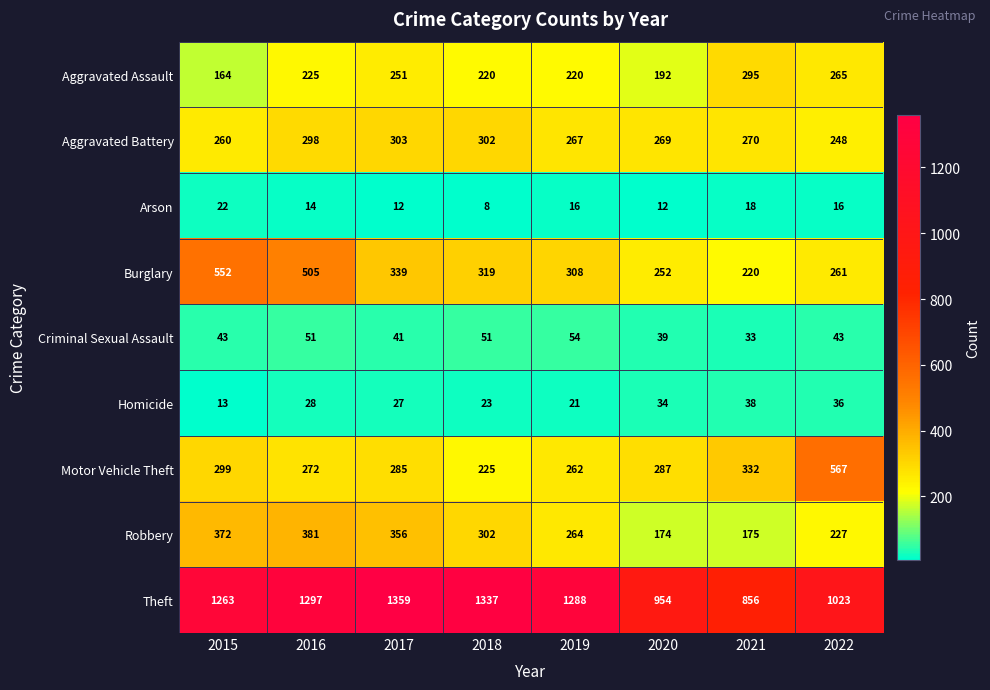

The value of Burglary at 2018 is 319. True or false?

True